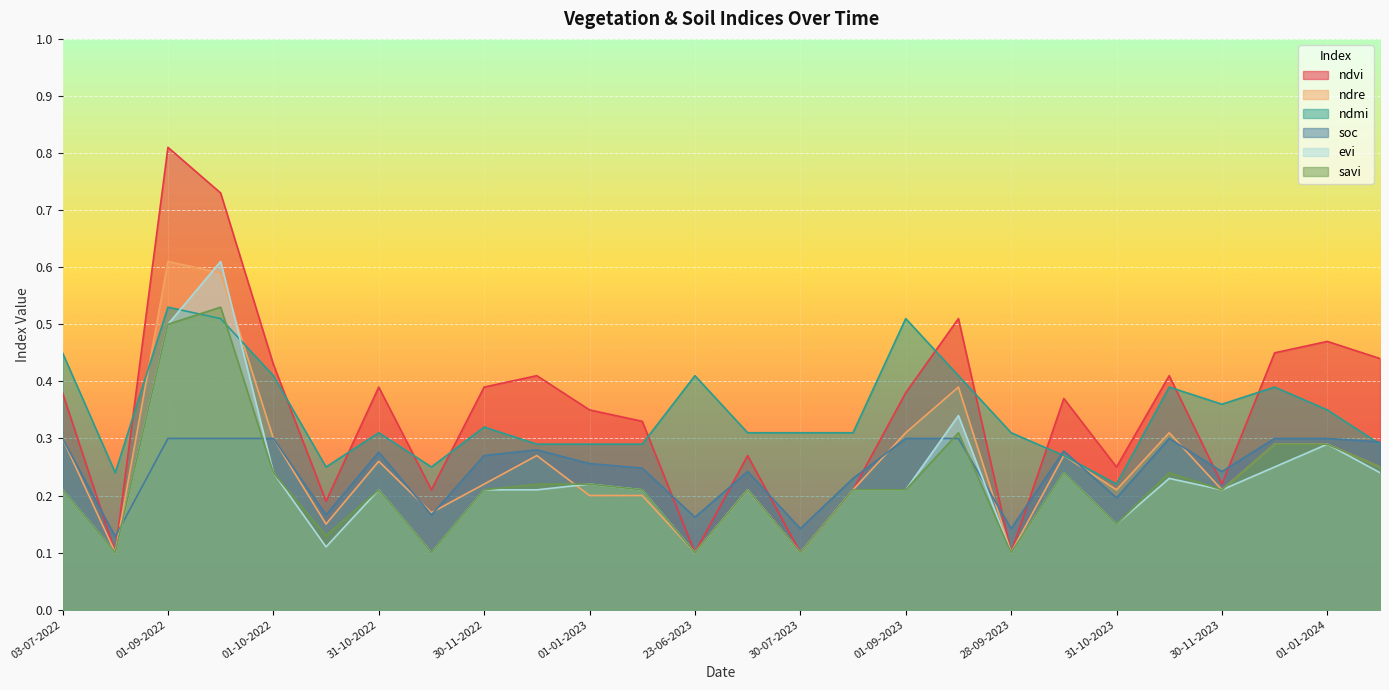

What is the greatest value displayed?

0.8